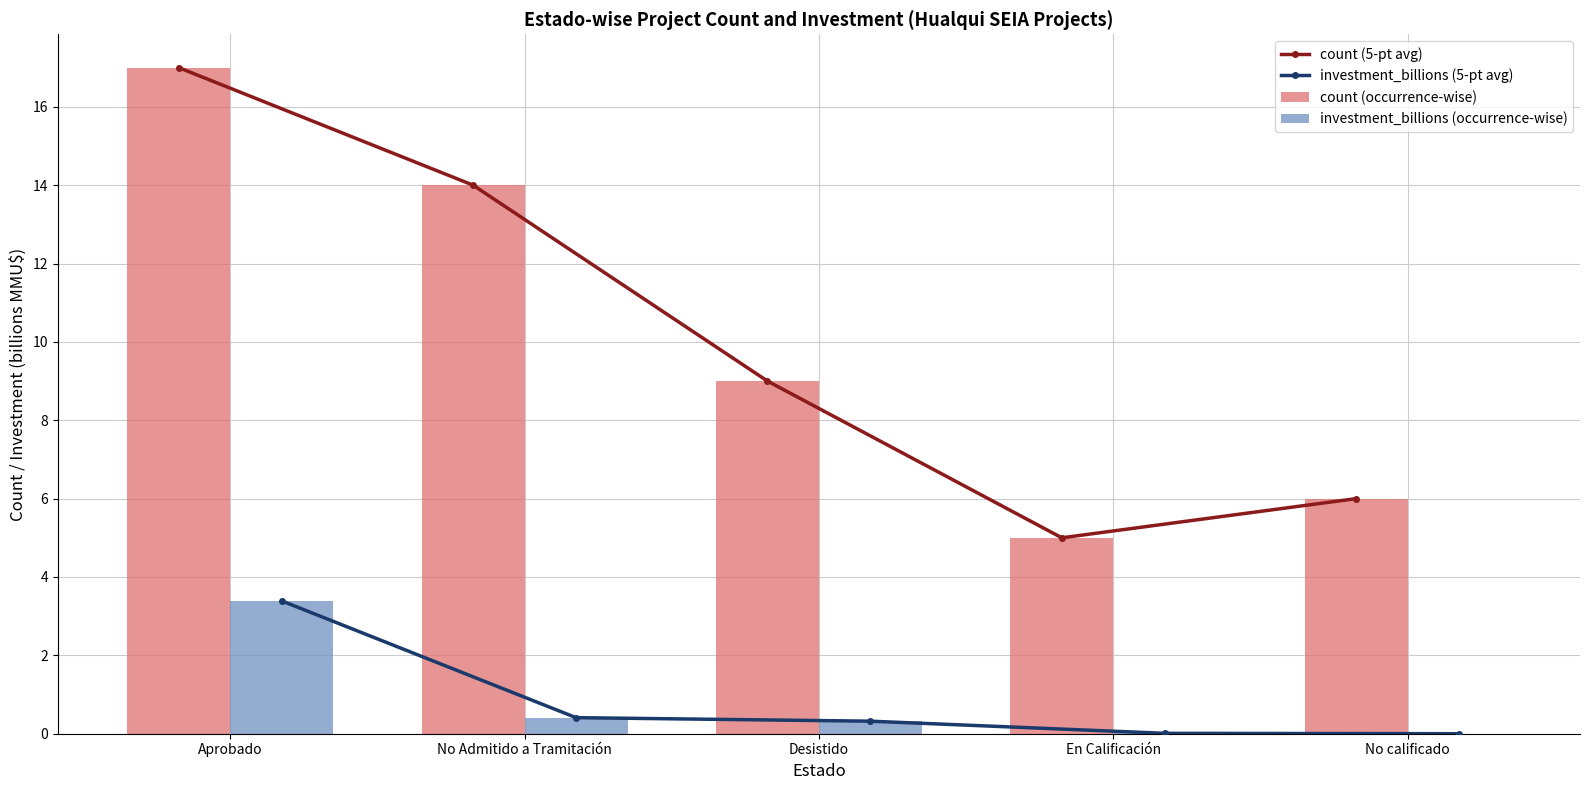

Which category has the highest value across all series?

Aprobado